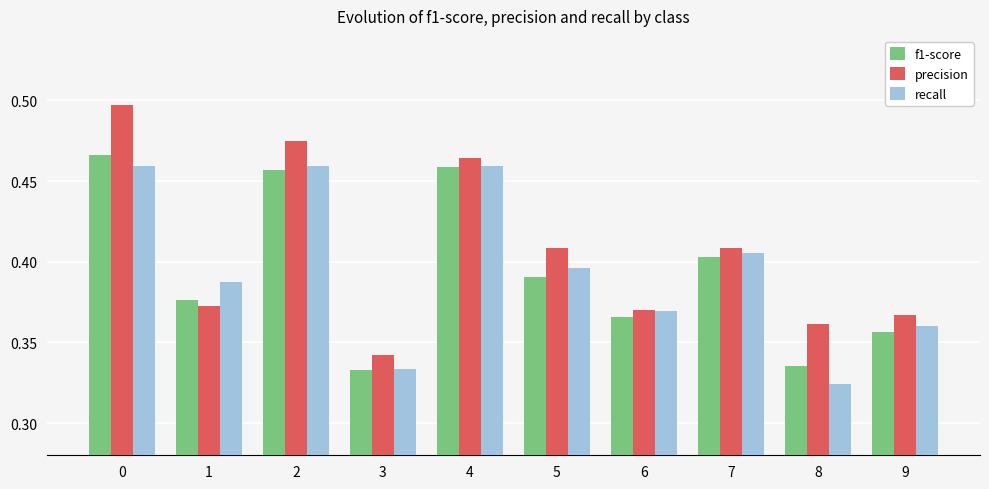

Which series has the largest total across all categories?

precision